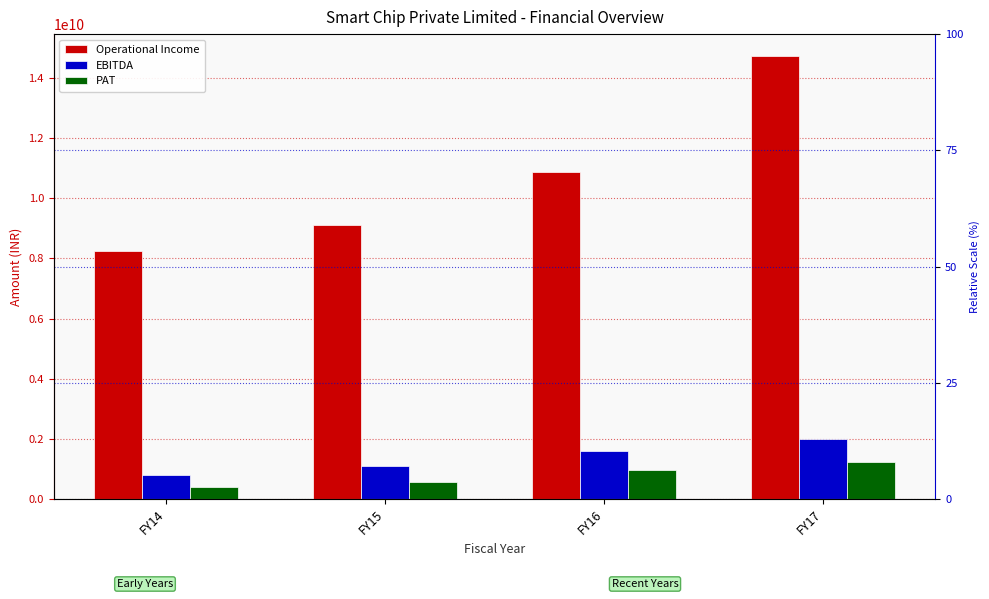

What is the value of the Operational Income bar at the 3rd from the left?

10867019521